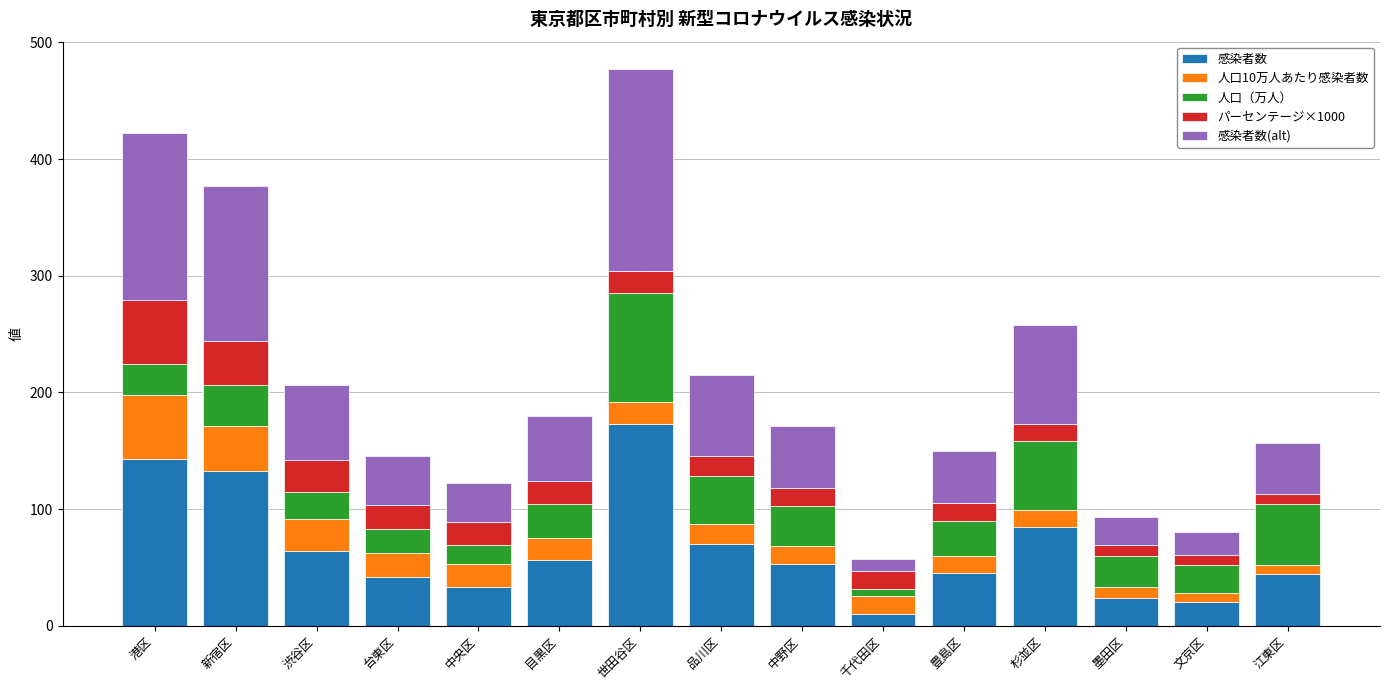

What is the maximum value for 感染者数?

173.0